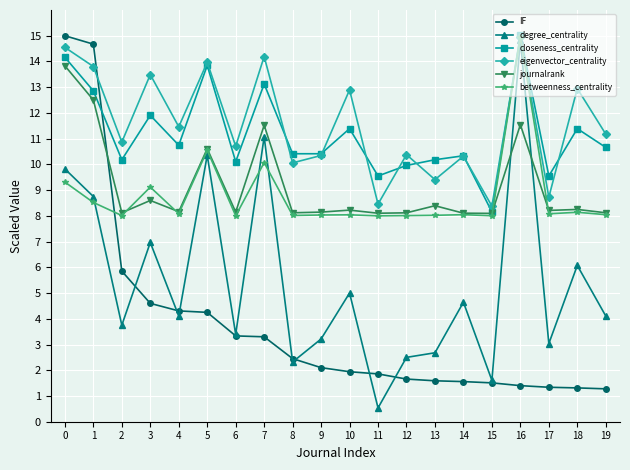

True or false: betweenness_centrality has more than 0 interior local peaks.

True